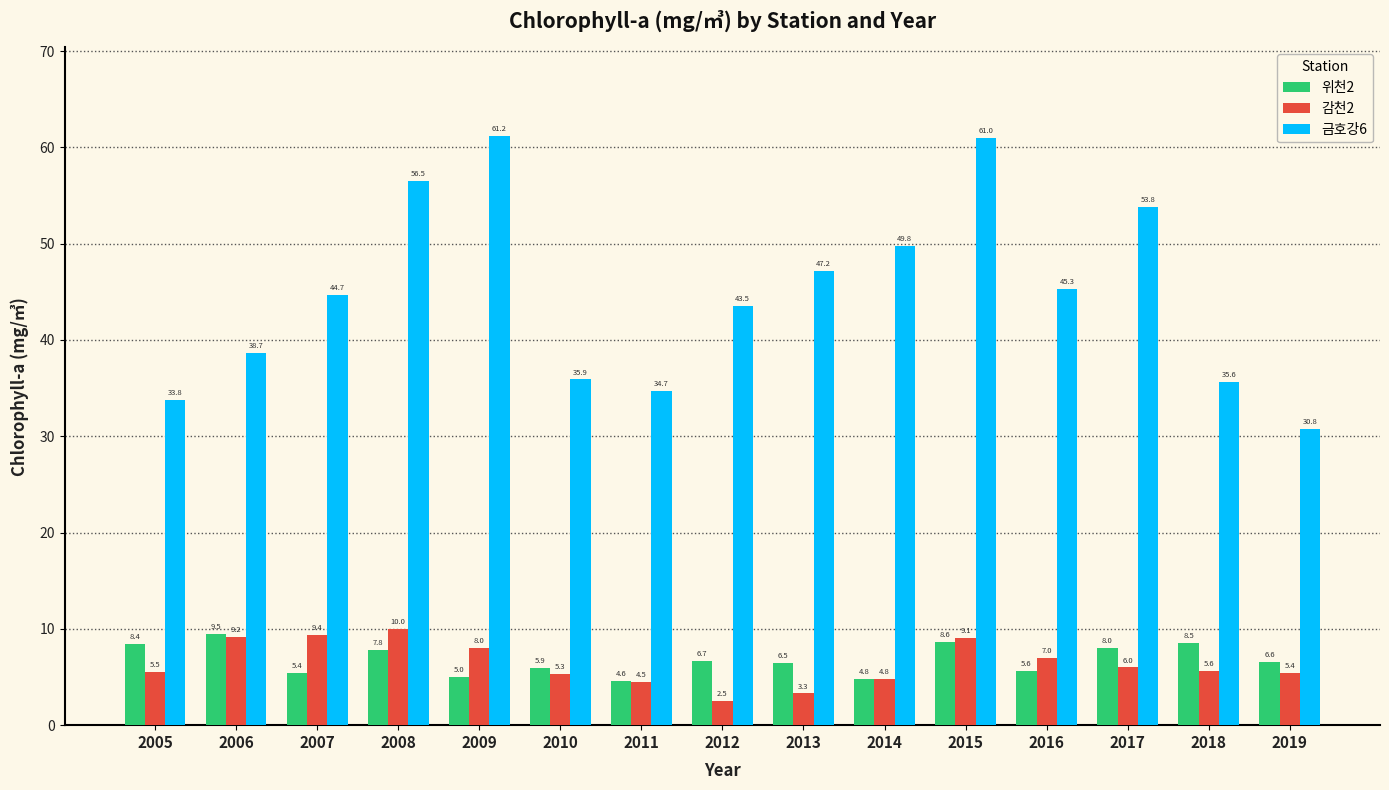

Which series changed the most between 2005 and 2014?

금호강6